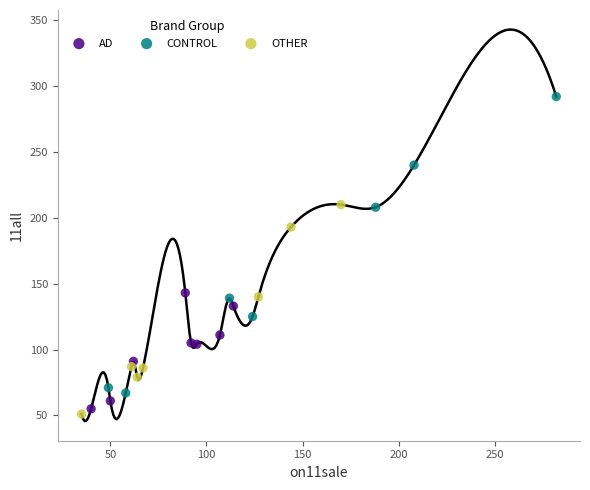

Which series has the widest spread of Y values?

CONTROL